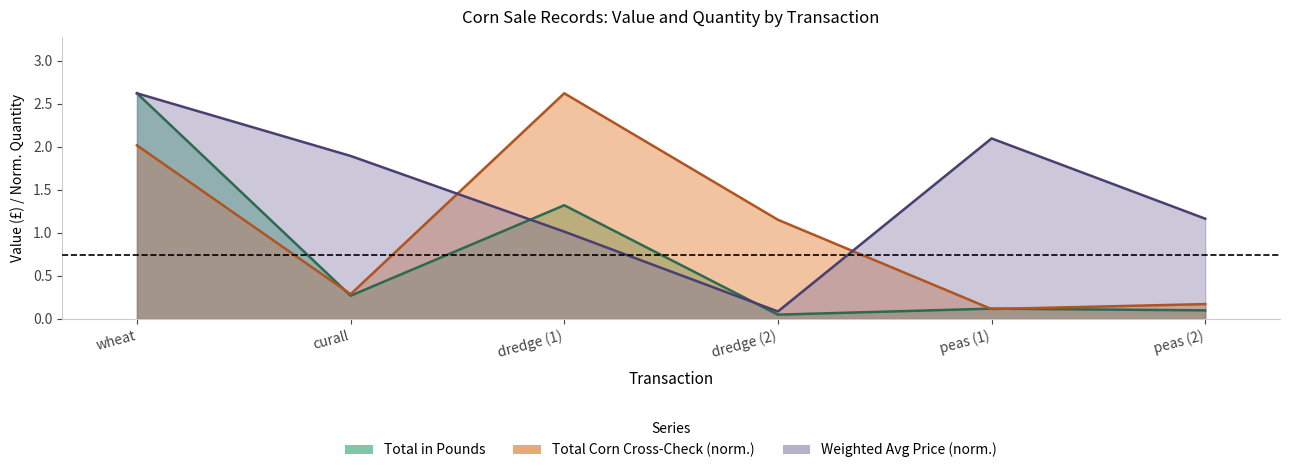

True or false: Weighted Average Price per Quarter has more than 0 interior local peaks.

True